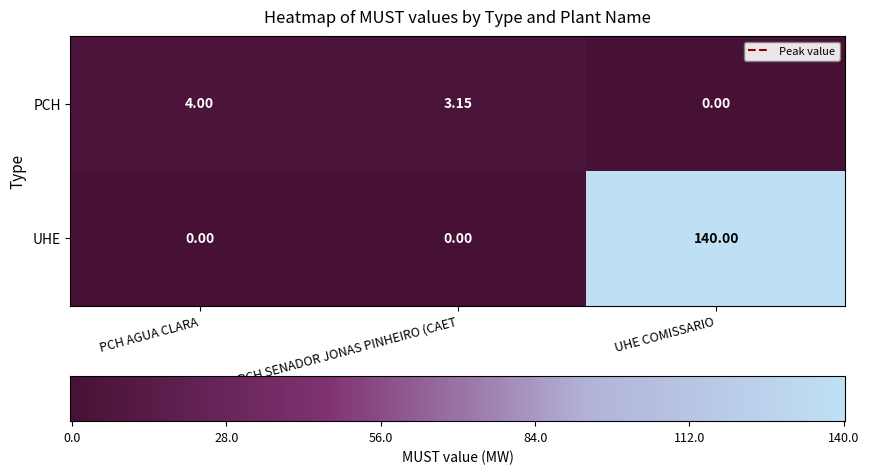

Is the value of UHE at UHE COMISSARIO greater than the value of PCH at PCH SENADOR JONAS PINHEIRO (CAET?

Yes